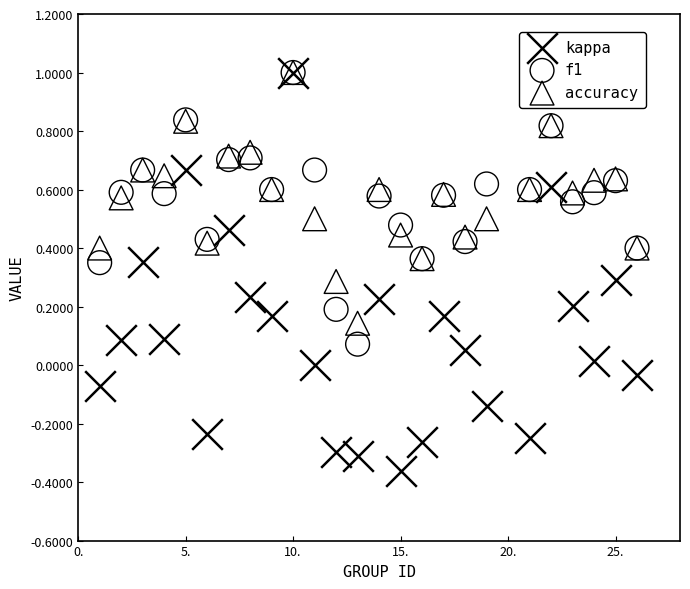

What are all the series names shown in the legend?

kappa, f1, accuracy